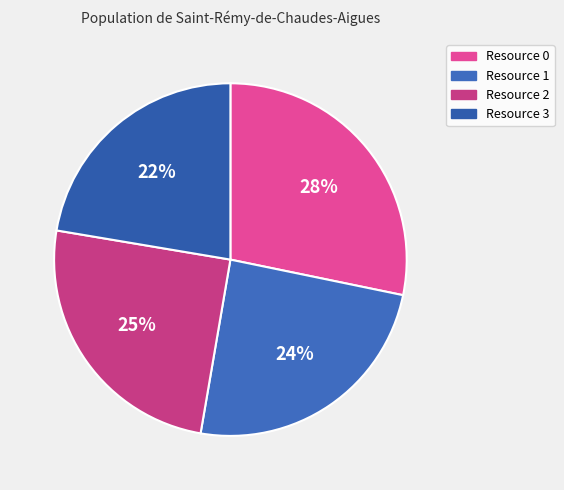

Is the sum of Resource 0 and Resource 1 greater than half?

Yes